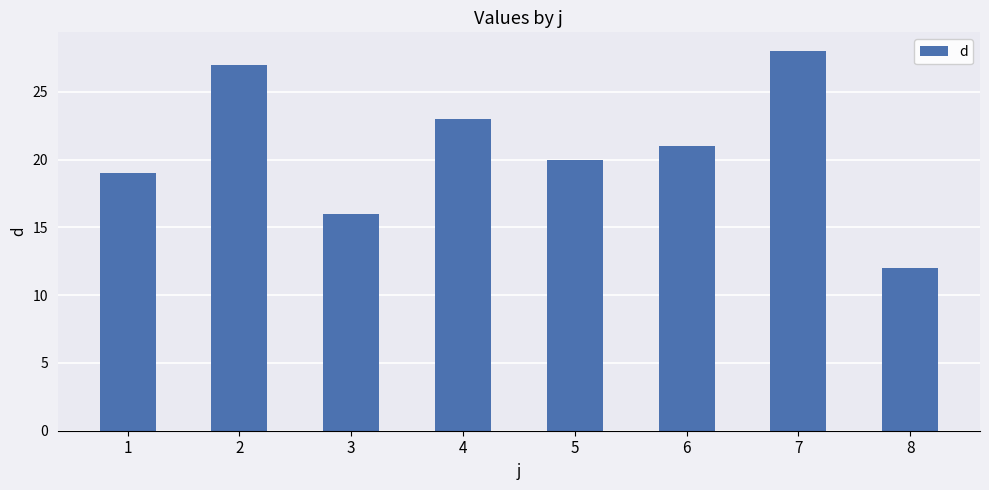

How many bars are there in total?

8